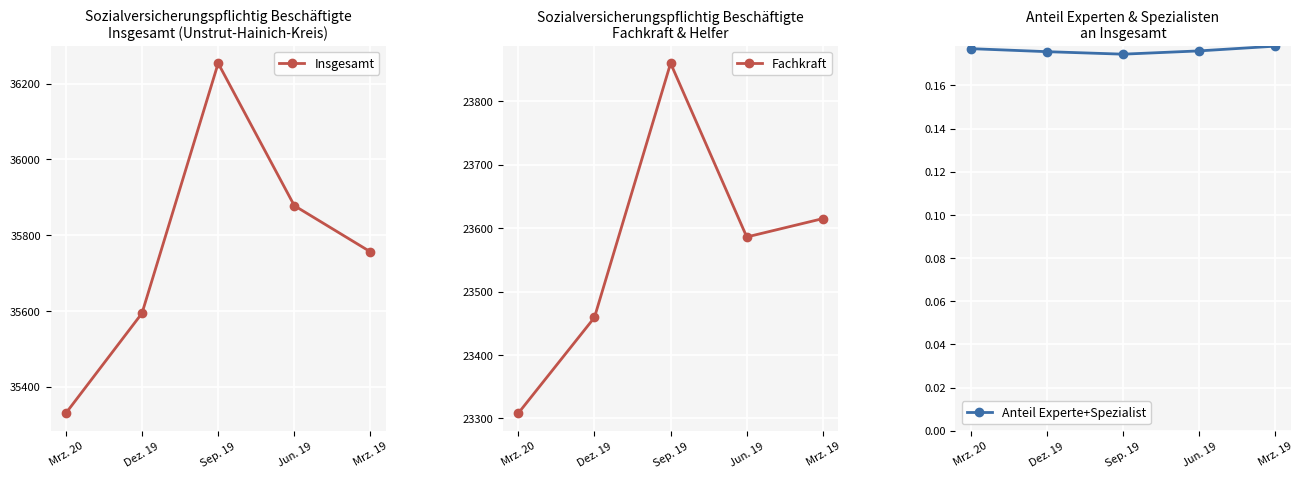

Reading right to left, extract all data points from this chart.

Insgesamt: 35756.0	35878.0	36254.0	35594.0	35330.0
Fachkraft: 23615.0	23586.0	23860.0	23459.0	23308.0
Anteil Experte+Spezialist: 0.2	0.2	0.2	0.2	0.2